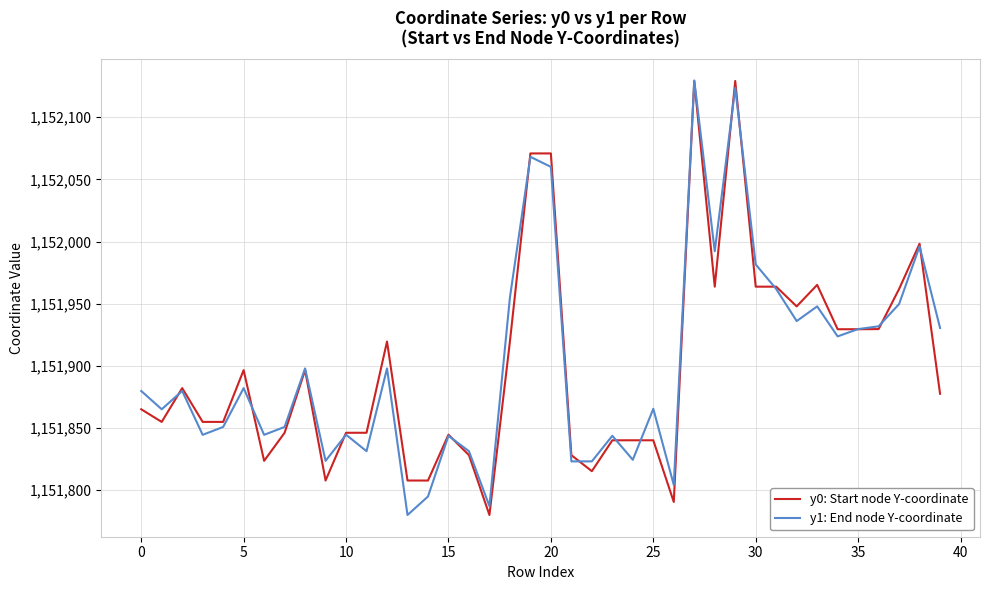

What is the maximum value shown in the chart?

1152129.6